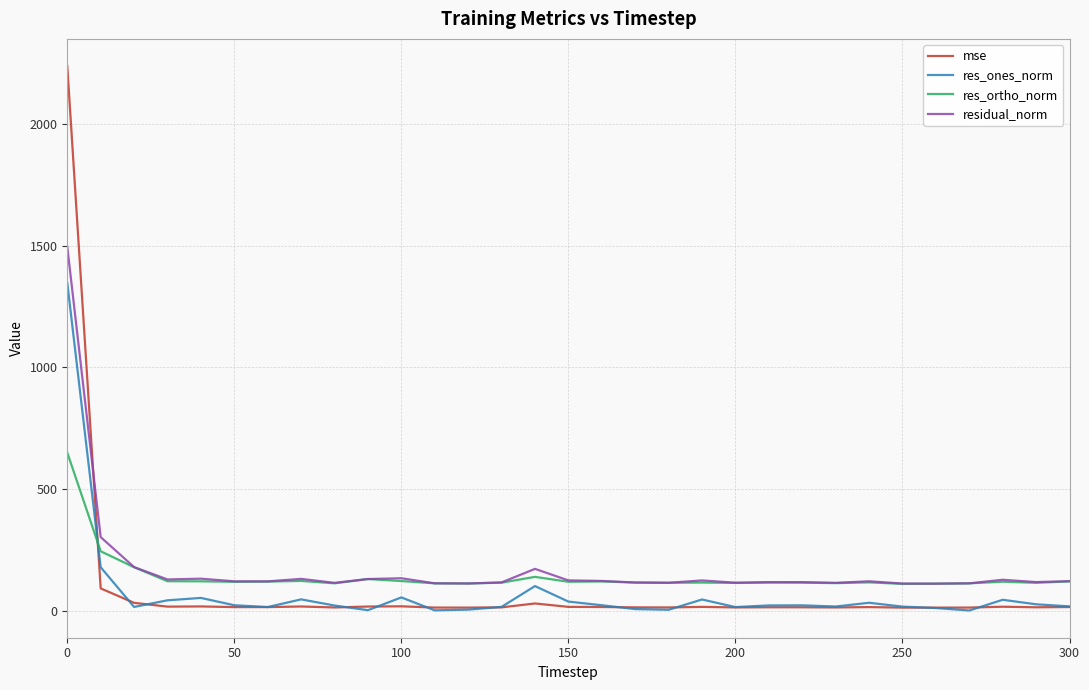

True or false: residual_norm and res_ones_norm intersect in this chart.

False